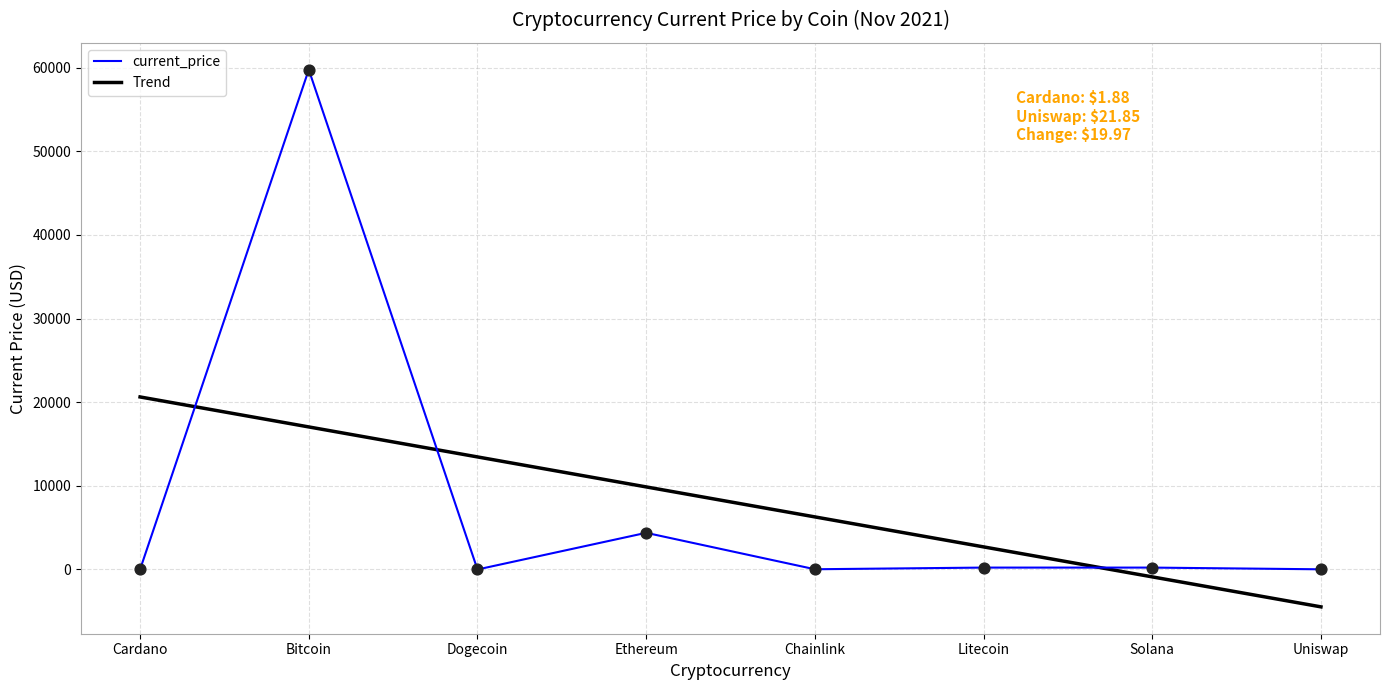

At how many categories does at least one series exceed 46783?

1